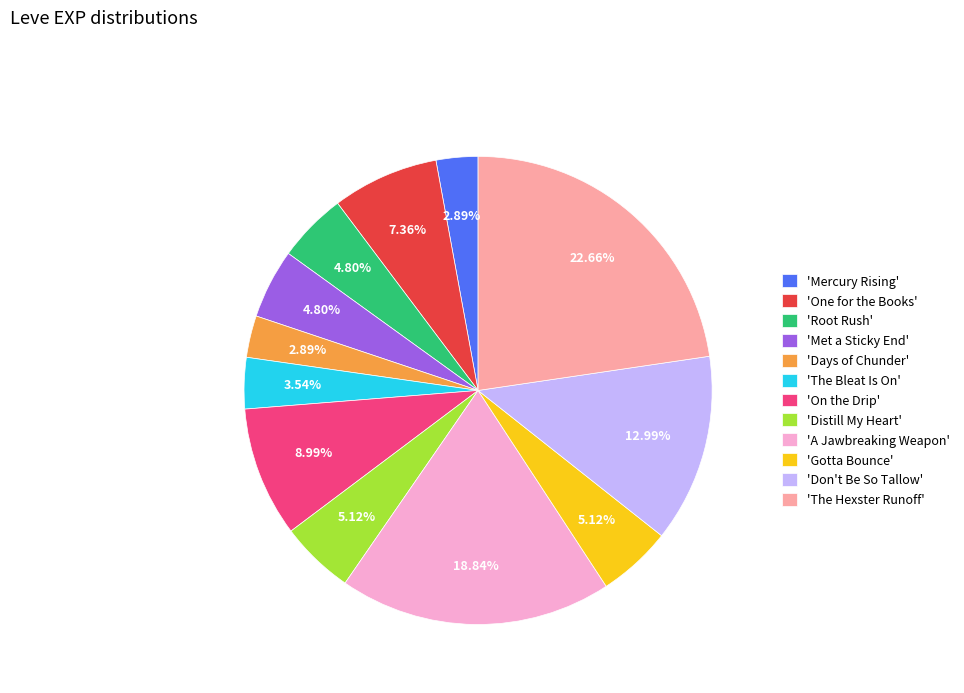

Does 'Root Rush' represent more than half of the total?

No